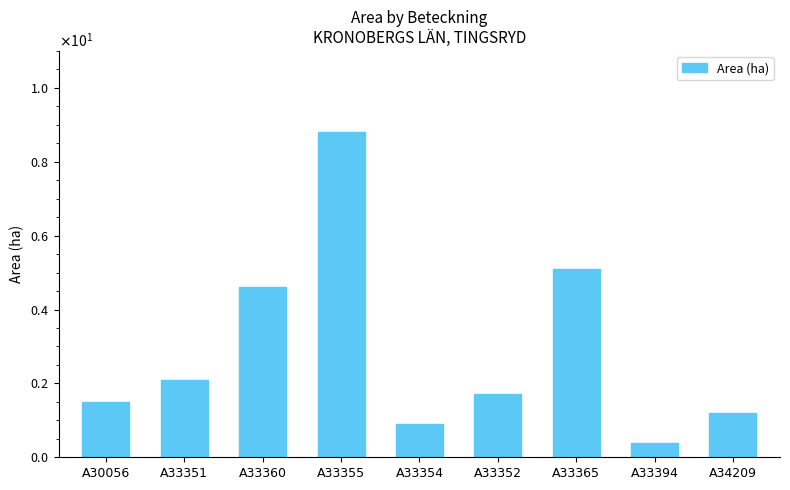

Read the value at A33394.

0.4